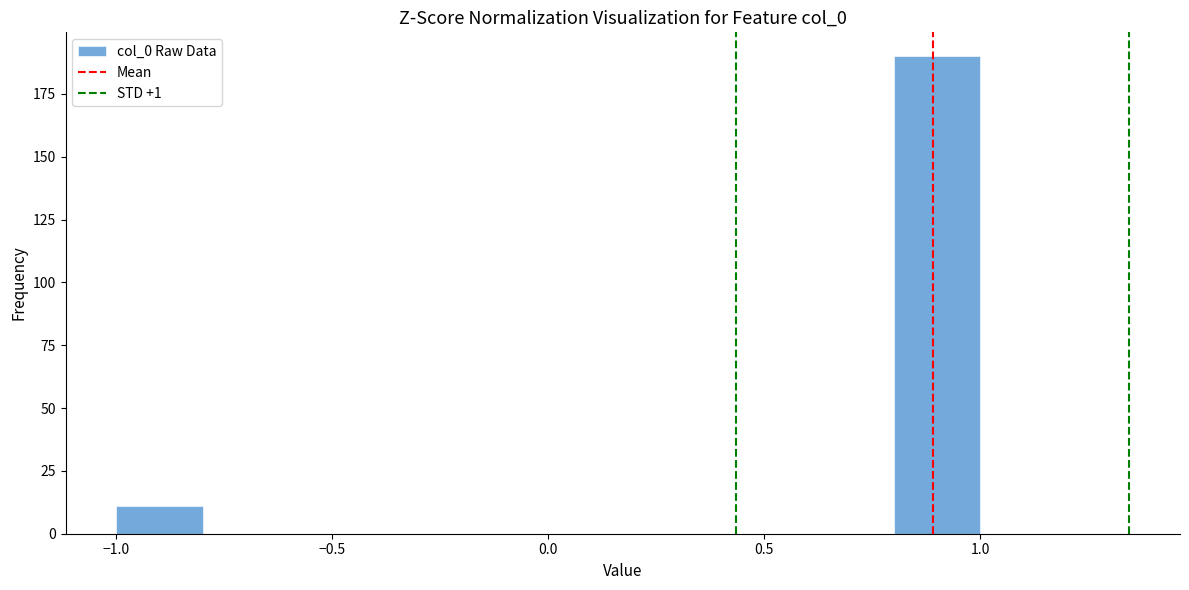

Which range on the x-axis has the tallest bar?

0.8 to 1.0